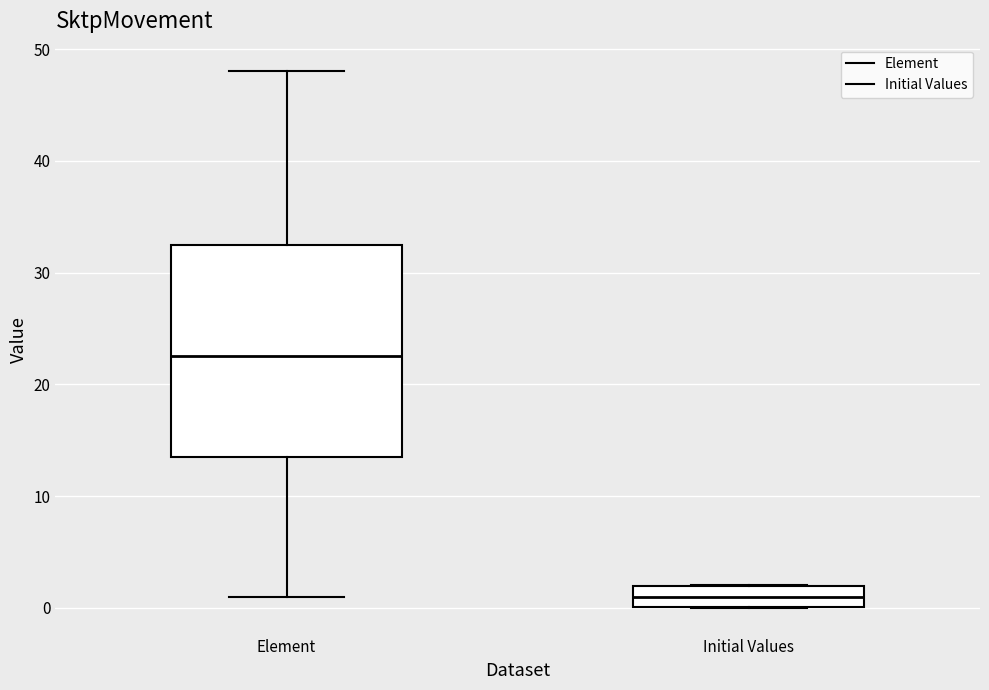

Reading left to right, transcribe this box plot: for each box, give where its median line is, the range the box spans, and where its two whiskers end, as read against the y-axis. The values are not printed on the chart, so give them approximately, as read against the axis.

Element: median 23, box 14 to 33, whiskers 1 to 48
Initial Values: median 1, box 0 to 2, whiskers 0 to 2